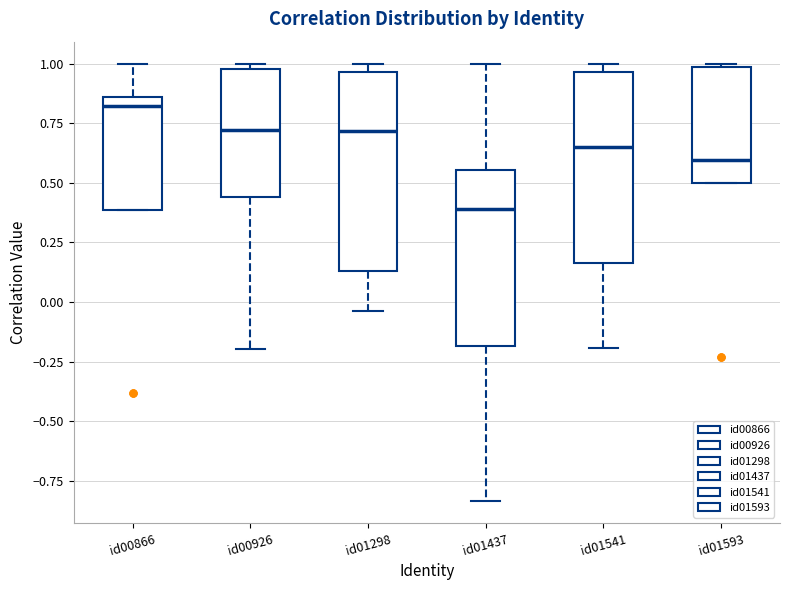

Which box's median line is the lowest?

id01437